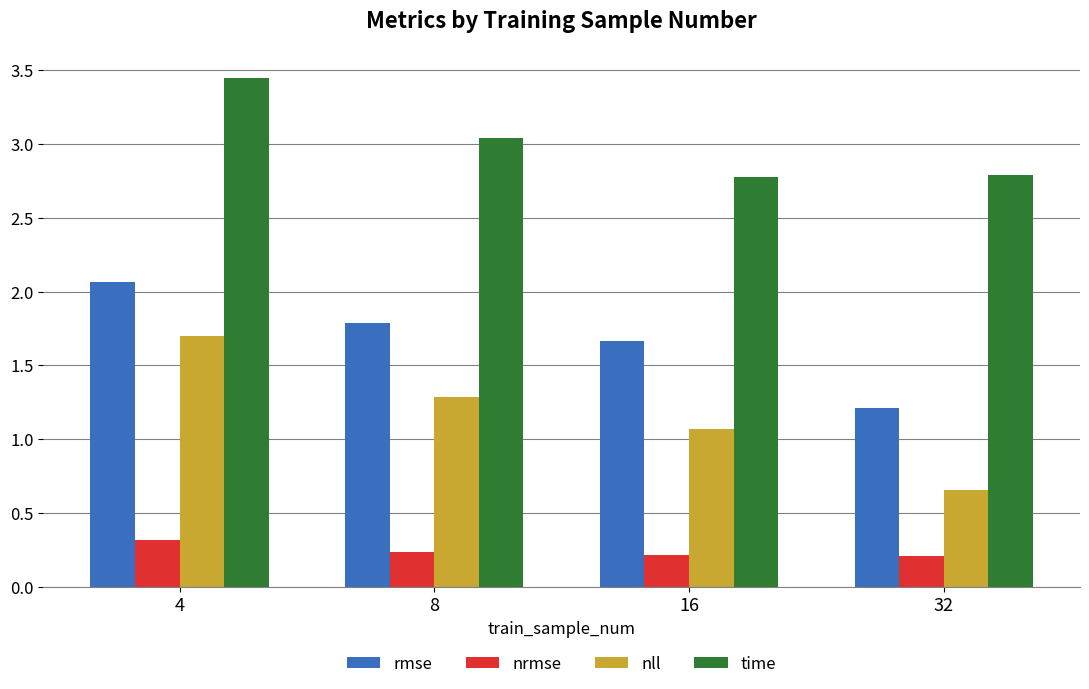

Are the bars horizontal?

No